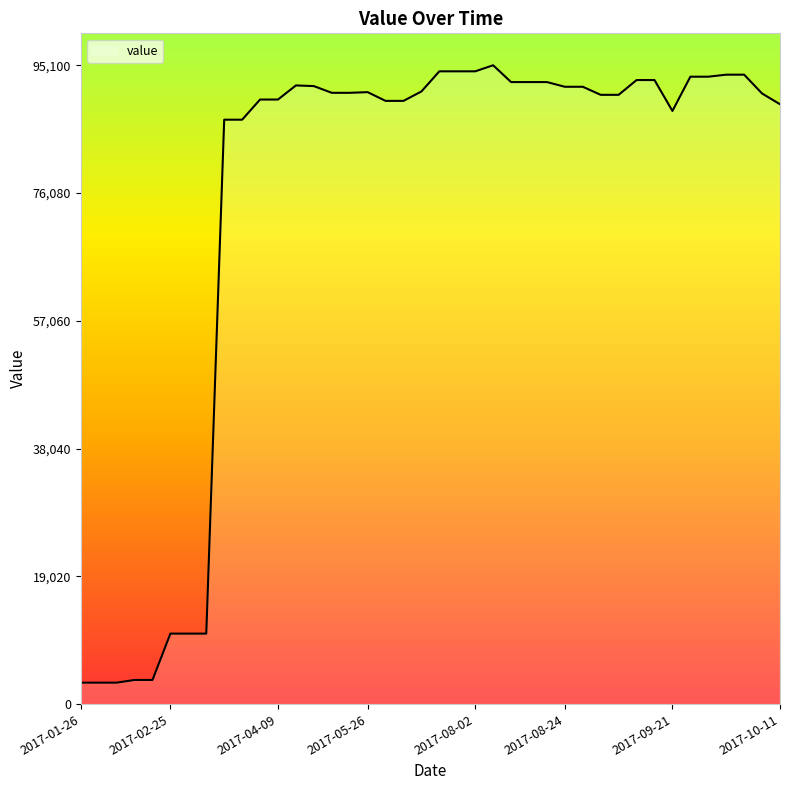

What is the smallest value displayed?

3200